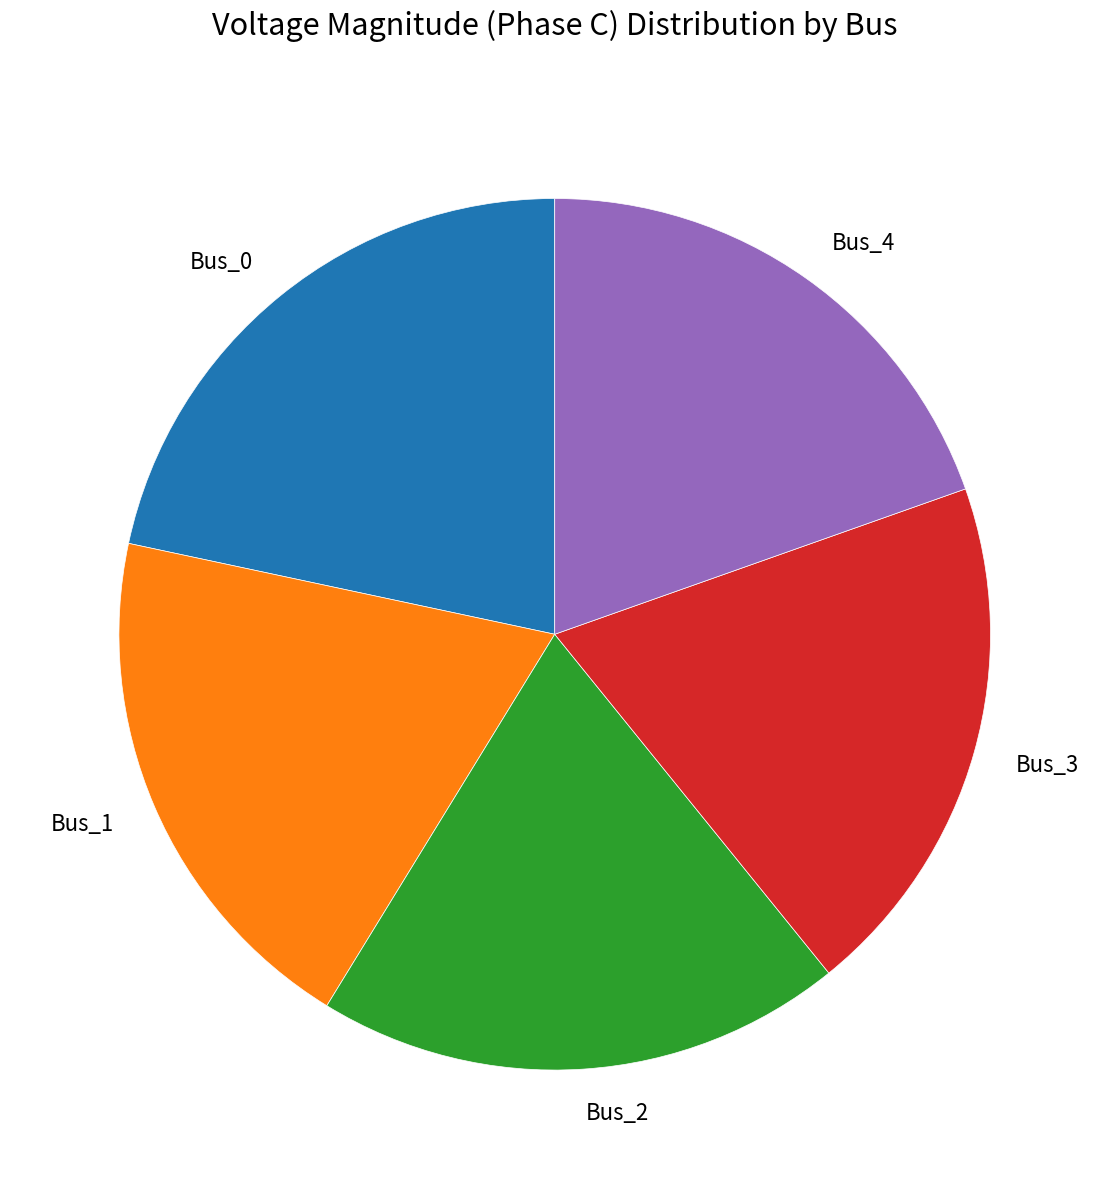

Is it true that Bus_0 is 33% of the pie?

False